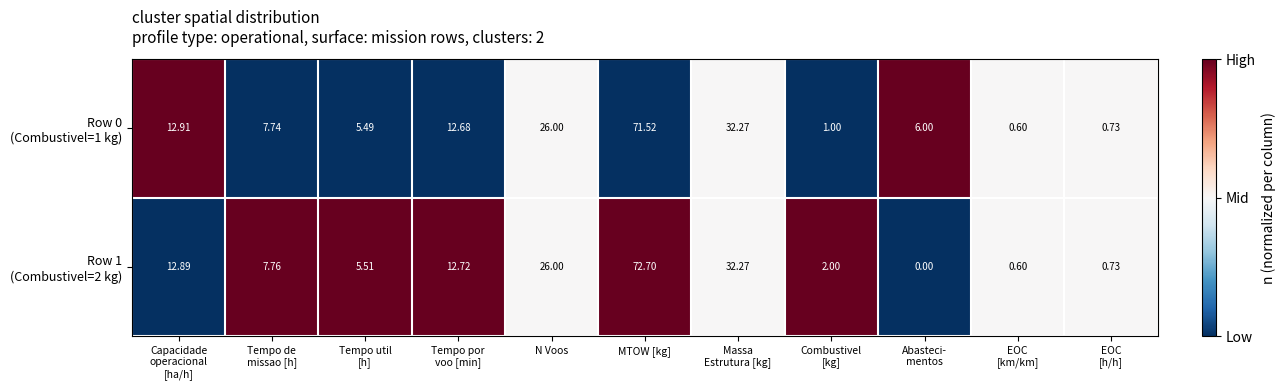

Which category has the highest value across all series?

MTOW [kg]